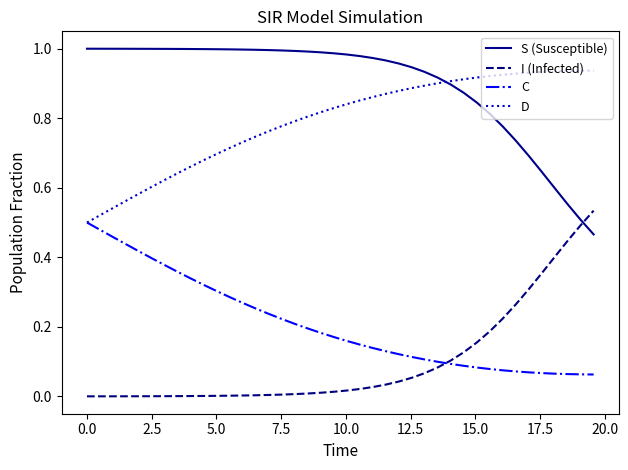

True or false: D and I (Infected) intersect in this chart.

False